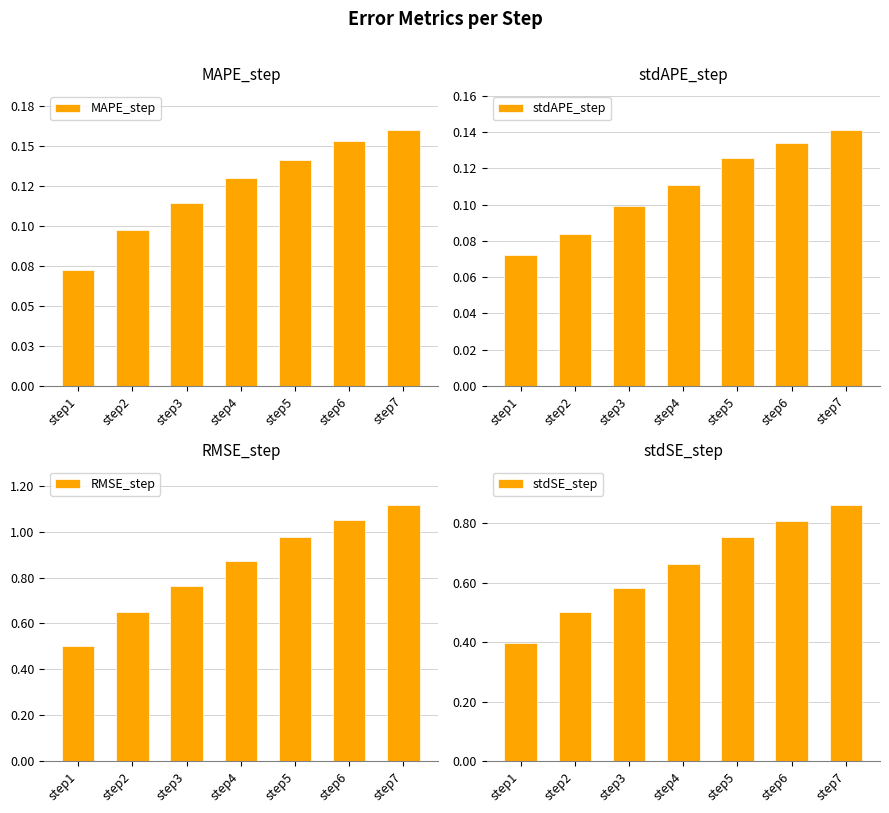

Which series changed the most between step2 and step4?

RMSE_step